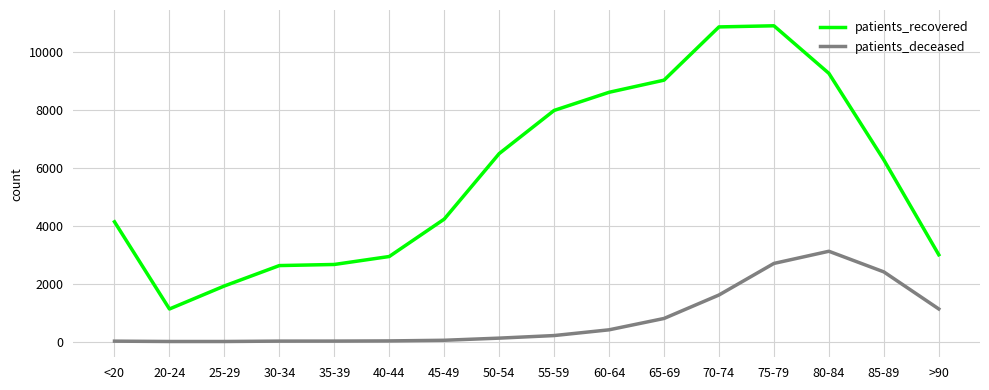

Is the value of patients_recovered at 75-79 greater than the value of patients_deceased at 60-64?

Yes